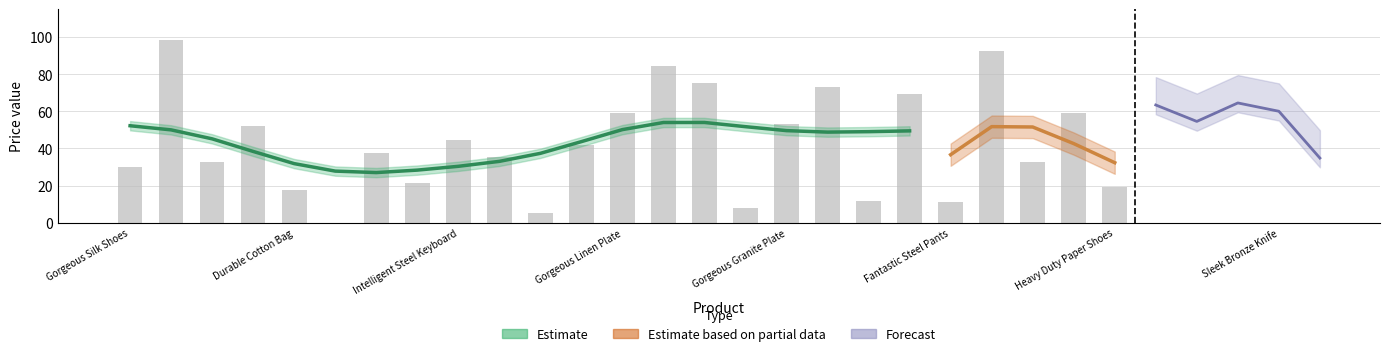

What is the greatest value displayed?

98.6